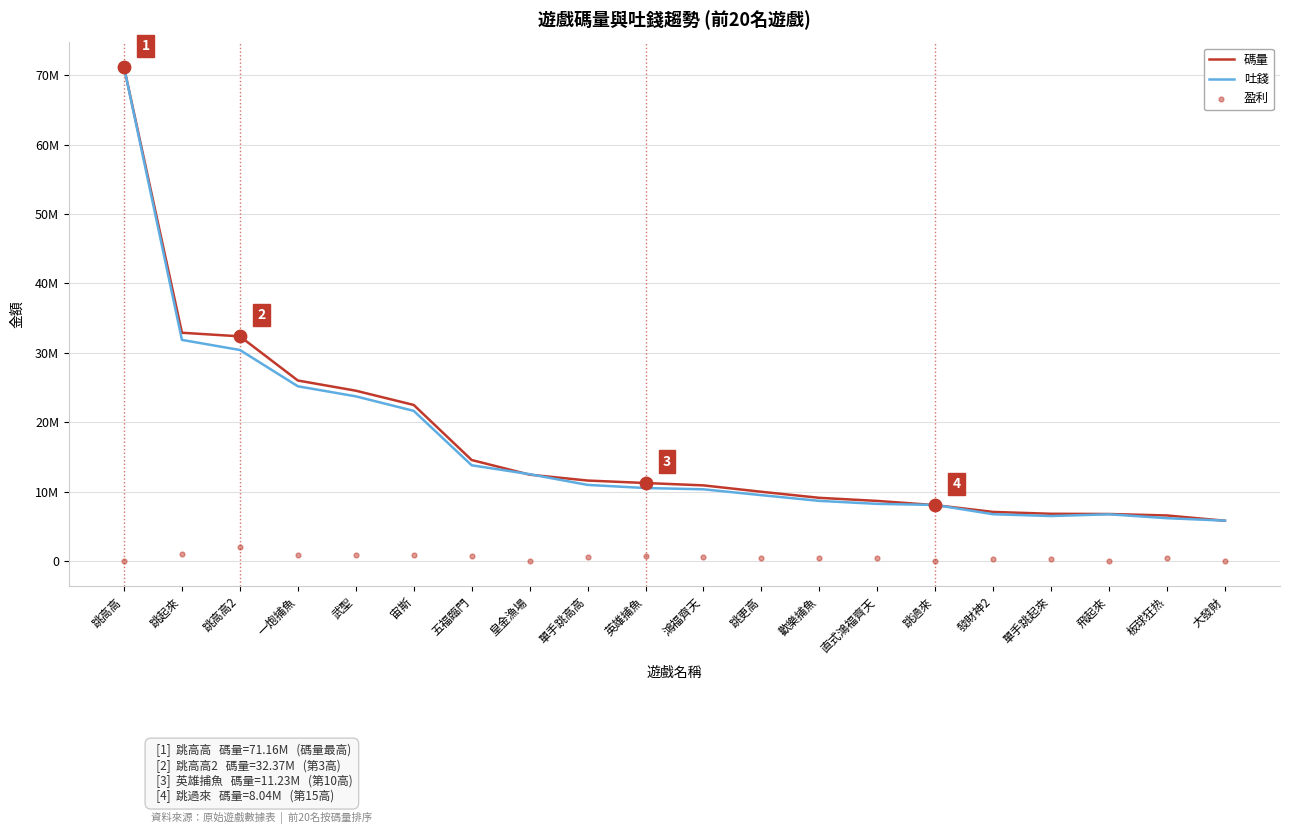

Which series reaches the maximum Y coordinate?

碼量